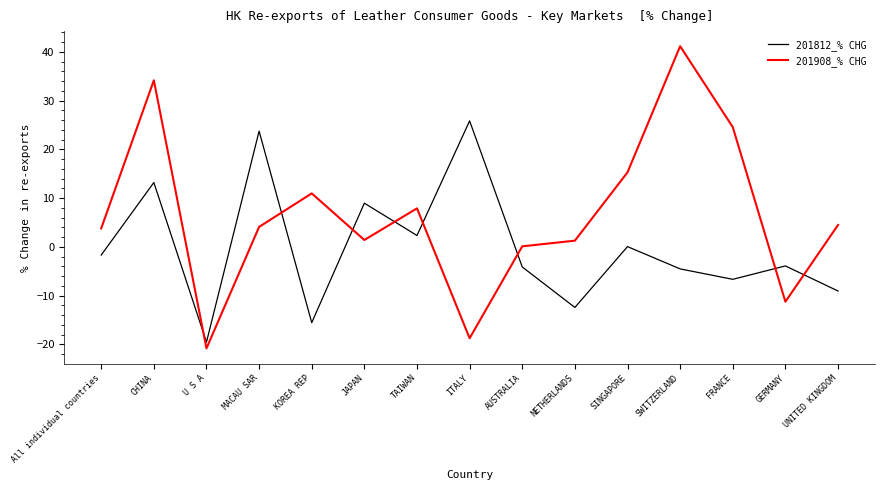

Which series has the widest spread of values?

201908_% CHG